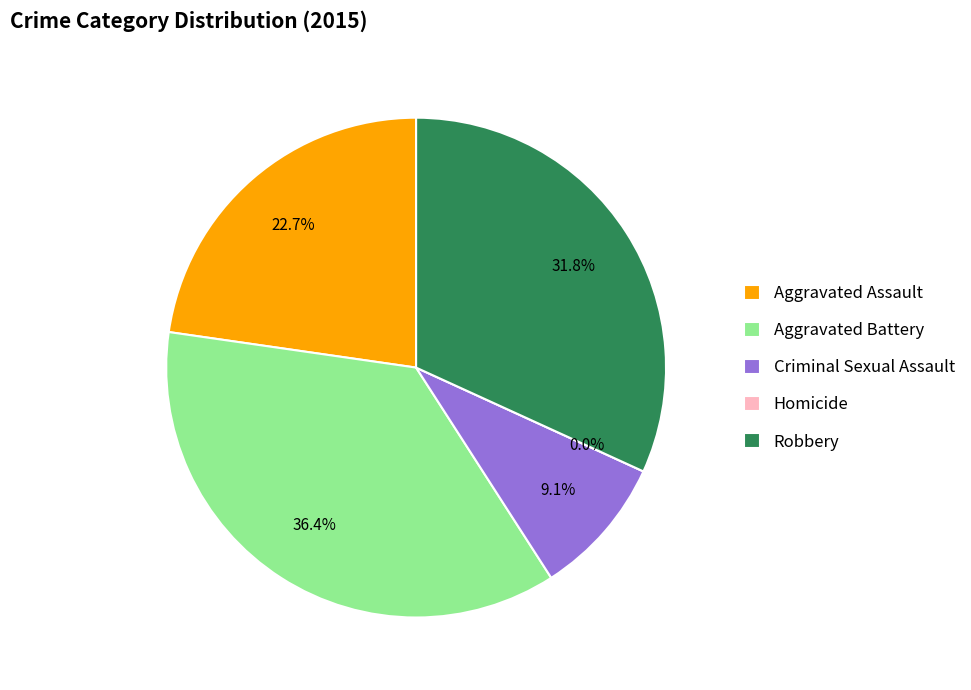

Which category has the biggest portion of the pie?

Aggravated Battery